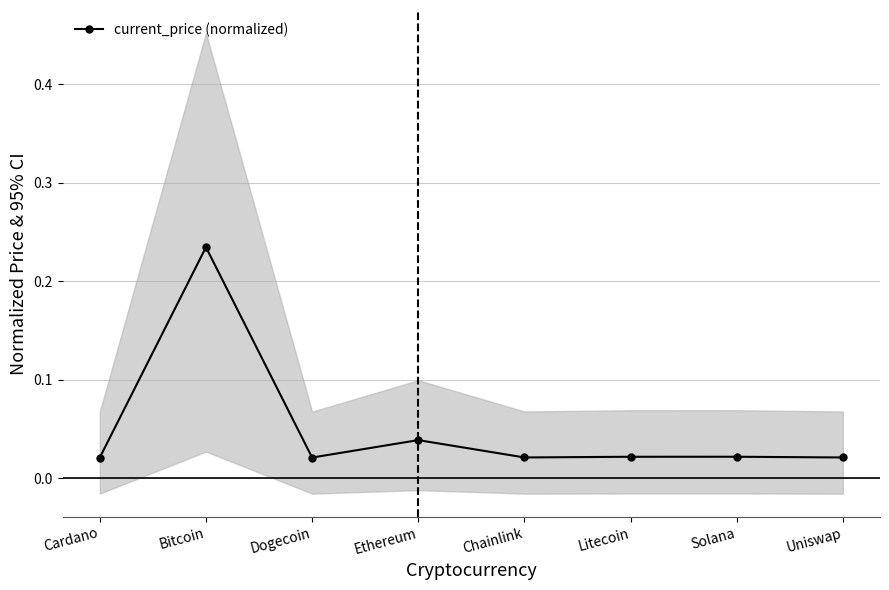

How many distinct data groups are displayed?

1